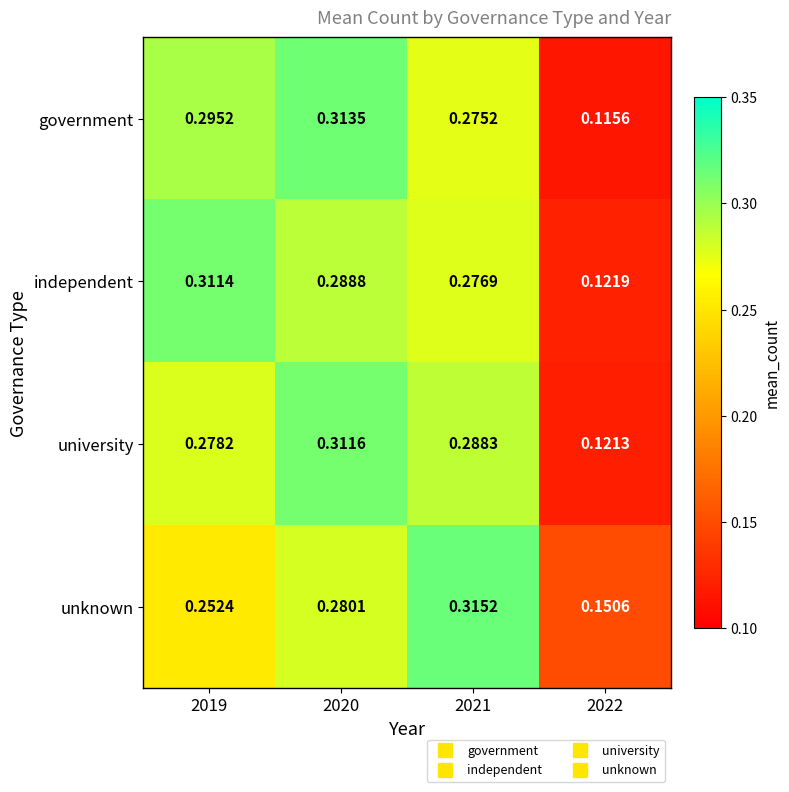

Which series has the largest range (max minus min)?

government